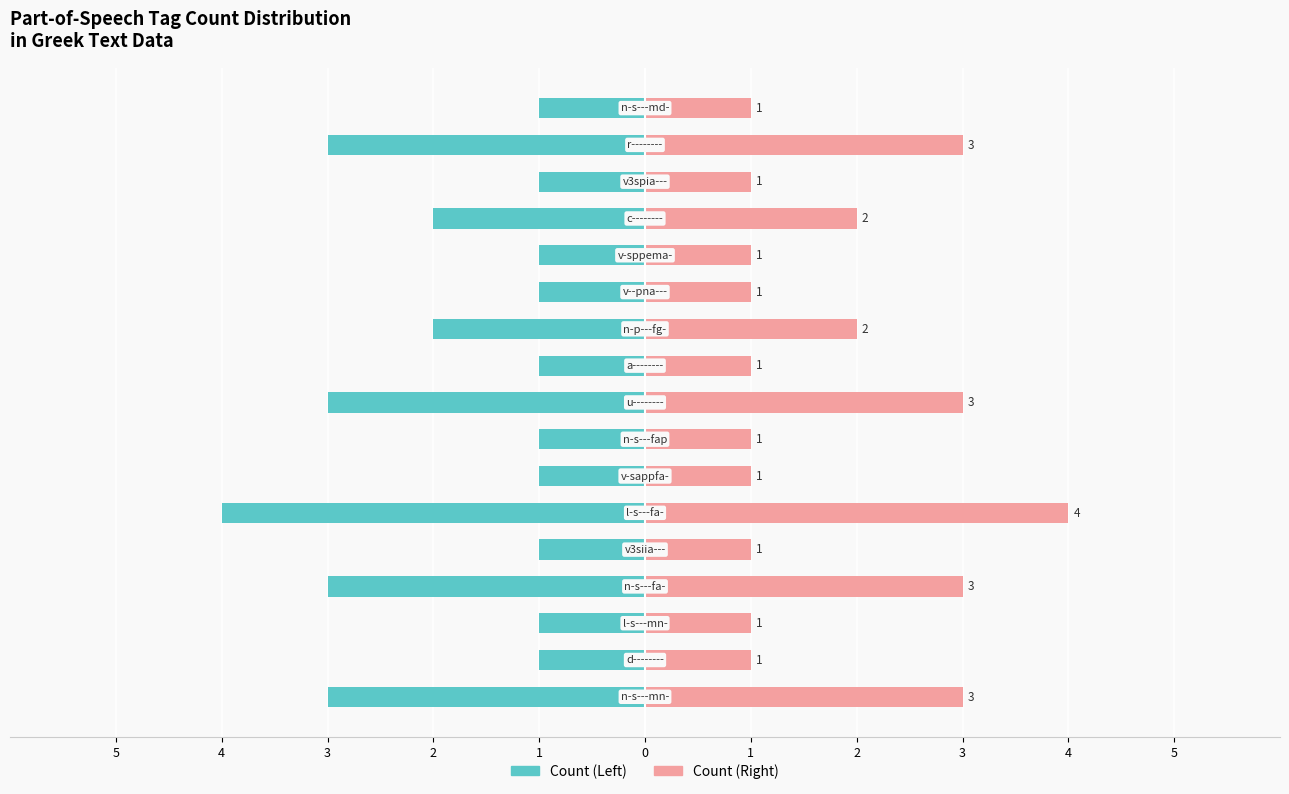

Which series has the largest total across all categories?

Count (Right)